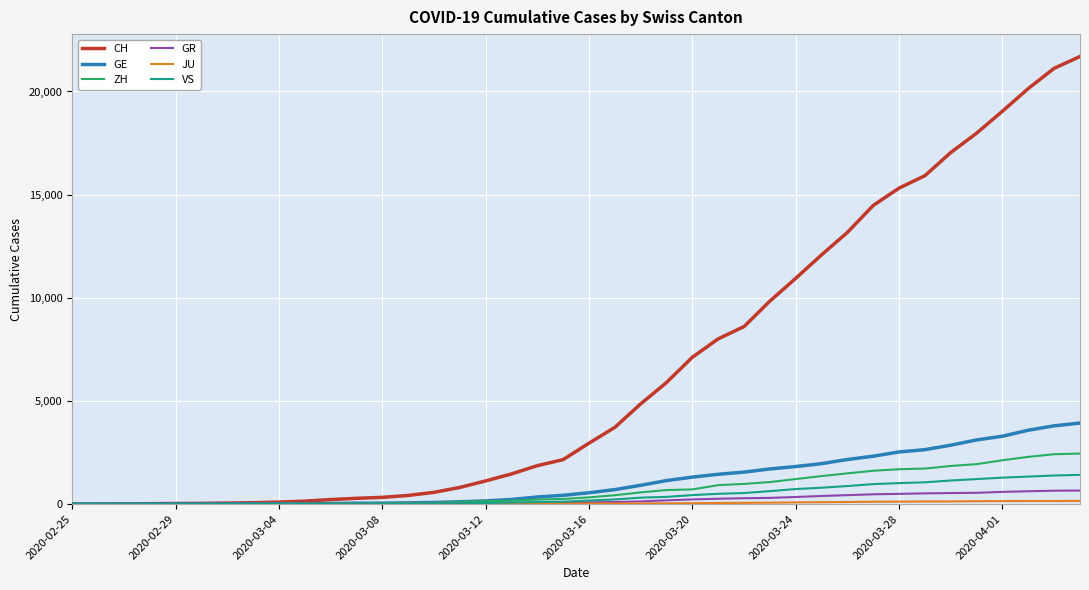

Which series has the widest spread of values?

CH